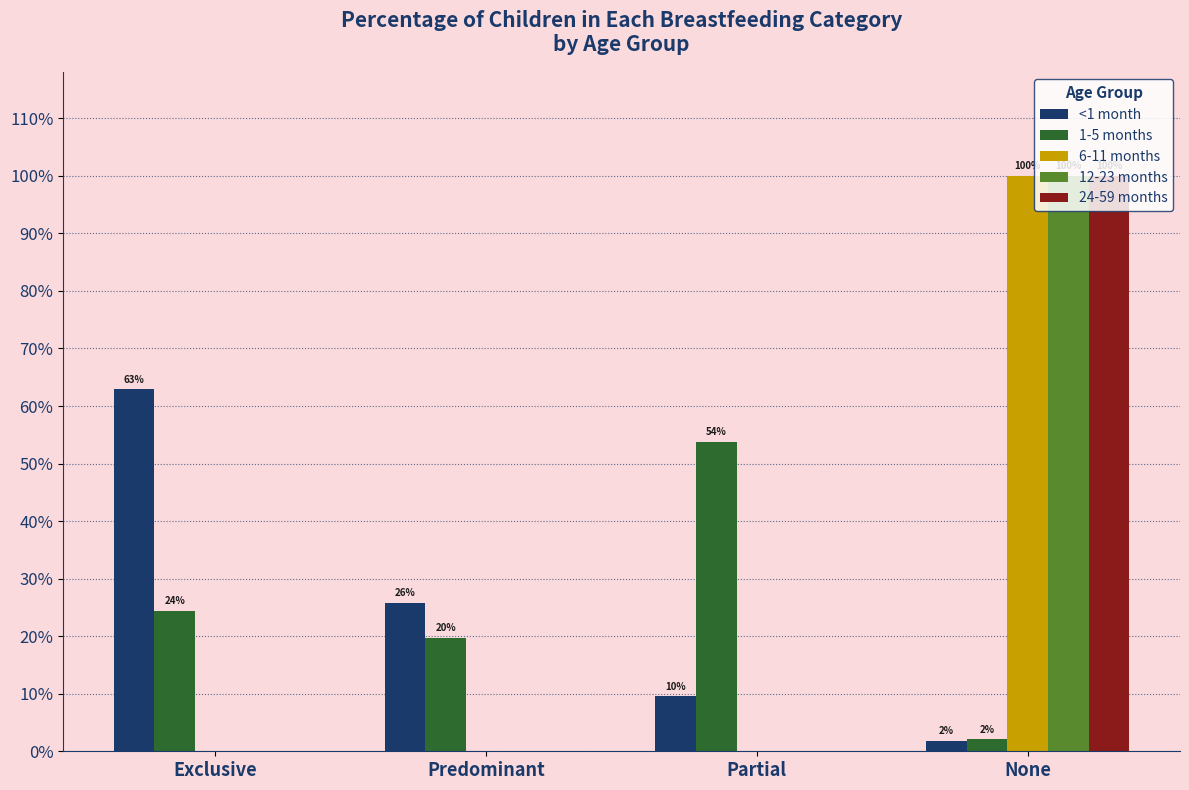

Does the chart contain stacked bars?

No